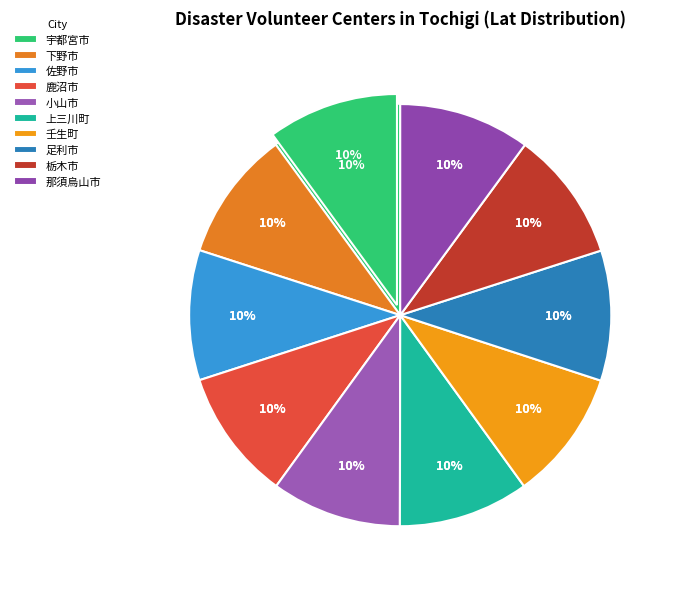

True or false: 小山市 accounts for 1% of the total.

False